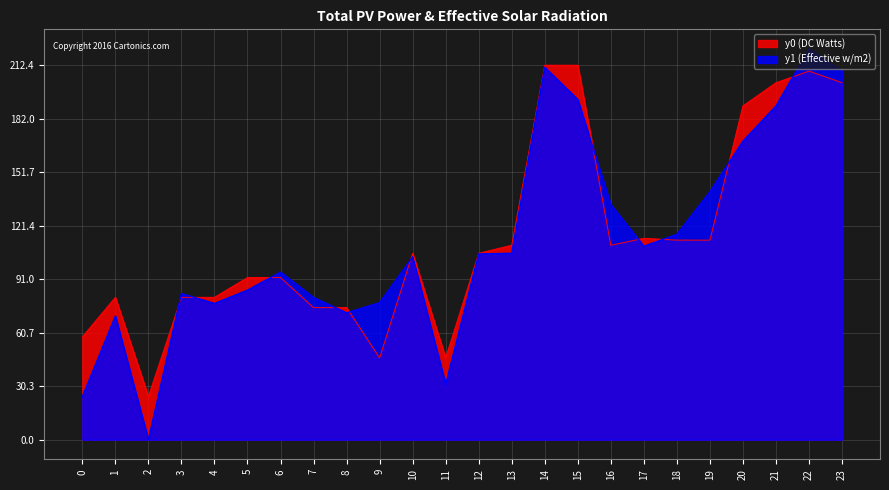

At how many categories does at least one series exceed 17?

24